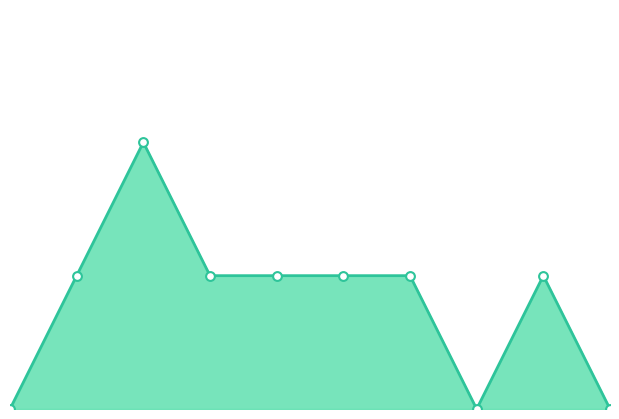

Which series has the largest total across all categories?

combined_line